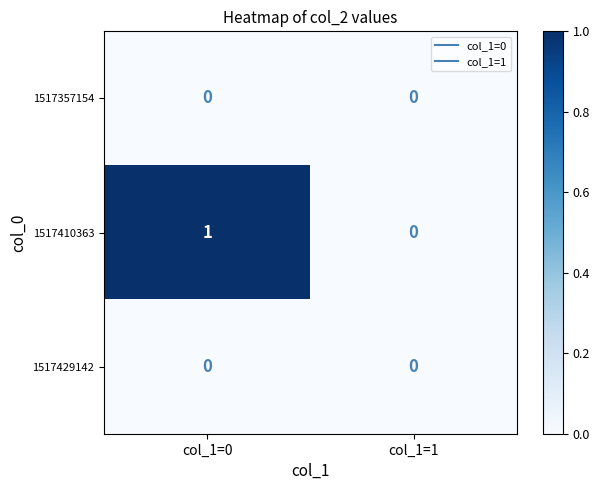

Which series has the largest range (max minus min)?

1517410363